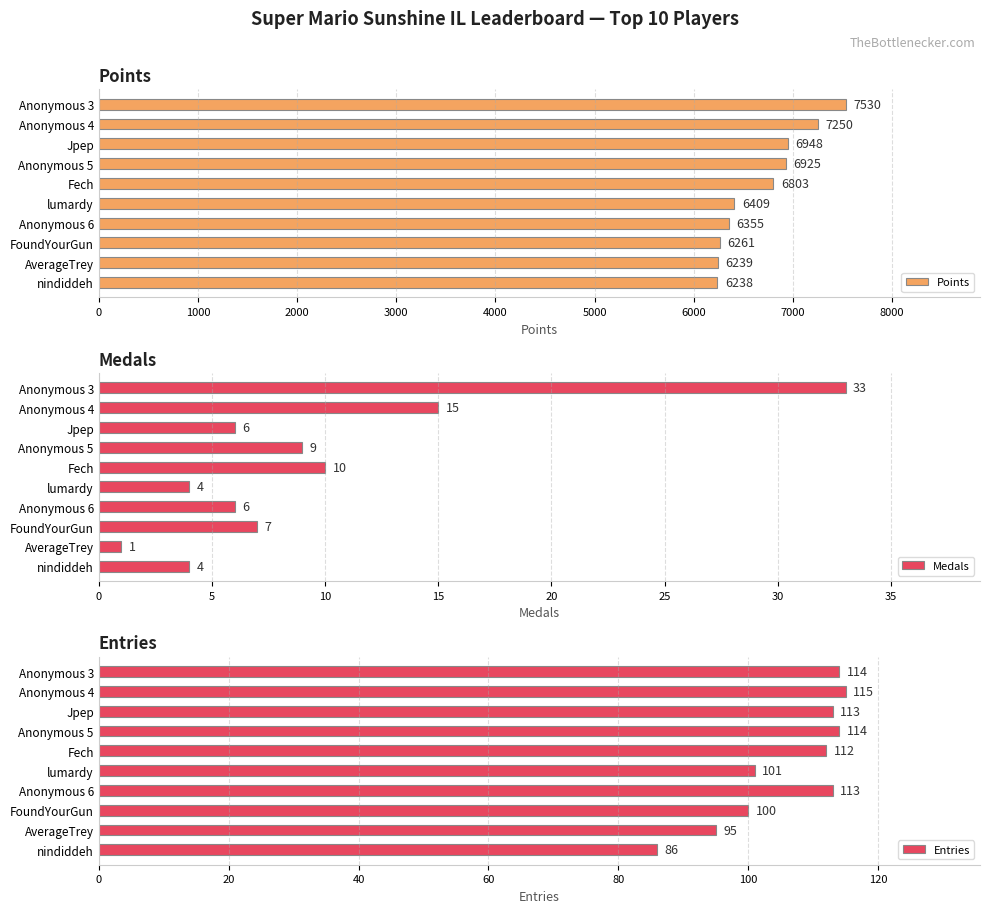

List the labels in order of Points value, largest first.

Anonymous 3, Anonymous 4, Jpep, Anonymous 5, Fech, lumardy, Anonymous 6, FoundYourGun, AverageTrey, nindiddeh